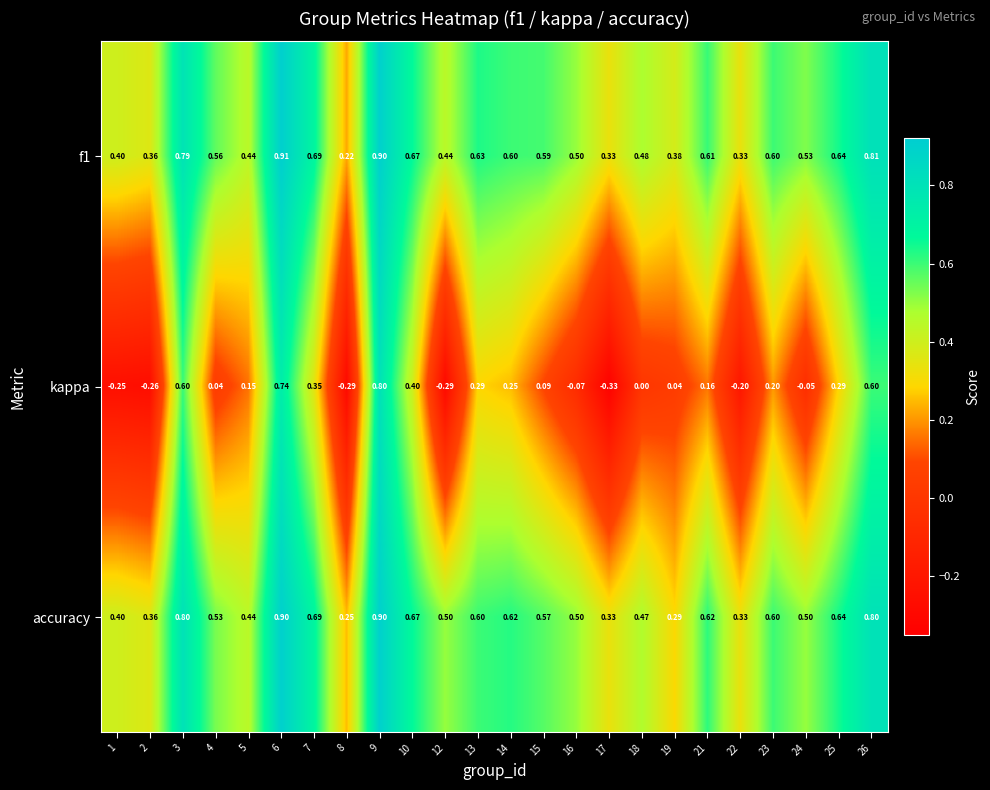

Between 2 and 9, which series saw the biggest shift?

kappa